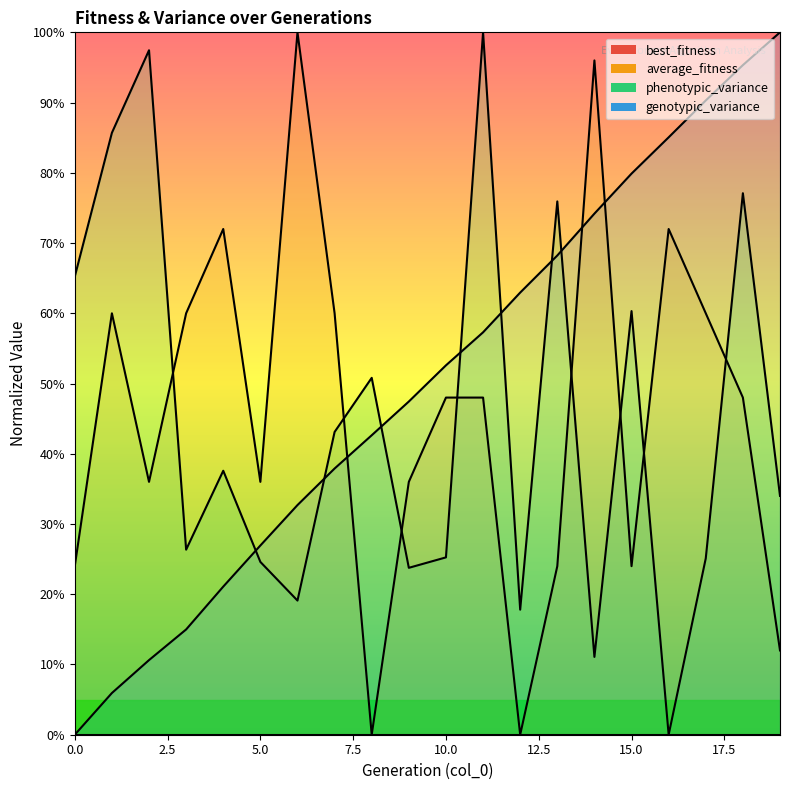

Reading left to right, transcribe all the data shown in this chart.

average_fitness: 0=24.0	1=60.0	2=36.0	3=60.0	4=72.0	5=36.0	6=100.0	7=60.0	8=0.0	9=36.0	10=48.0	11=48.0	12=0.0	13=24.0	14=96.0	15=24.0	16=72.0	17=60.0	18=48.0	19=12.0
phenotypic_variance: 0=65.2	1=85.7	2=97.4	3=26.3	4=37.6	5=24.6	6=19.1	7=43.1	8=50.8	9=23.8	10=25.2	11=100.0	12=17.8	13=75.9	14=11.1	15=60.3	16=0.0	17=25.1	18=77.1	19=34.0
genotypic_variance: 0=0.0	1=5.9	2=10.6	3=15.0	4=21.1	5=26.9	6=32.7	7=37.9	8=42.6	9=47.4	10=52.6	11=57.3	12=62.9	13=68.2	14=74.2	15=79.9	16=85.1	17=90.3	18=95.3	19=100.0